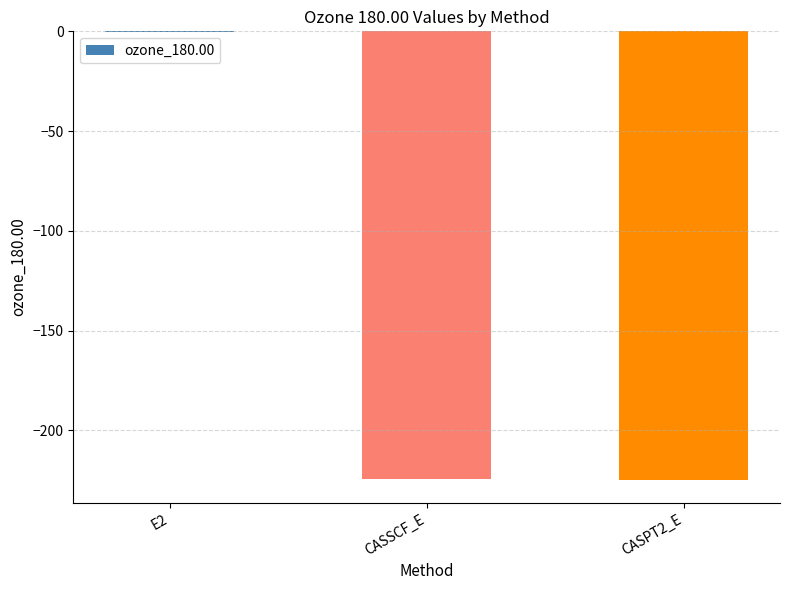

True or false: the data shows -224.4 at CASSCF_E.

True